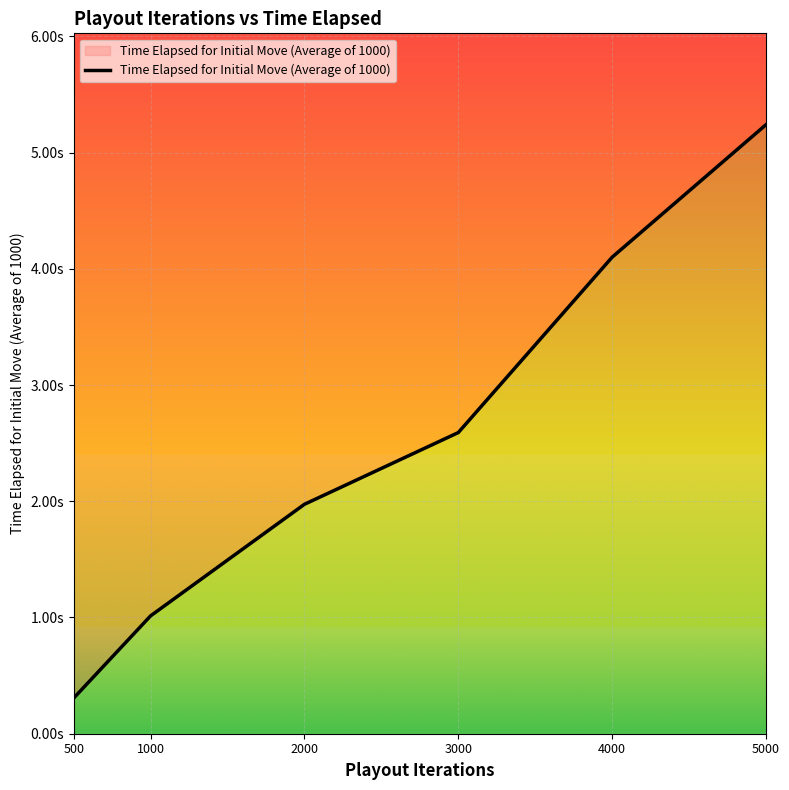

At which category does the chart reach its minimum across all series?

500